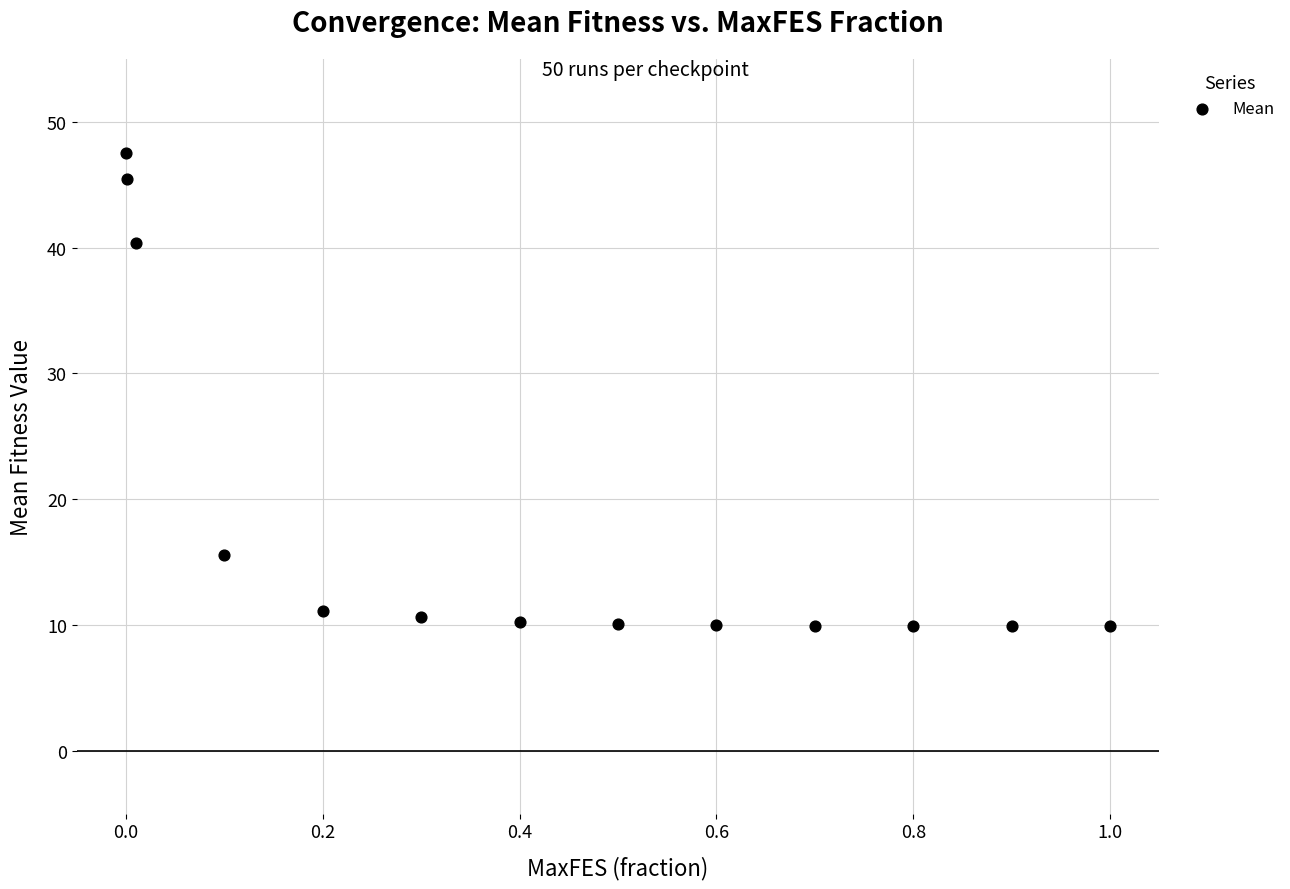

What is the range of X values (max minus min)?

1.0